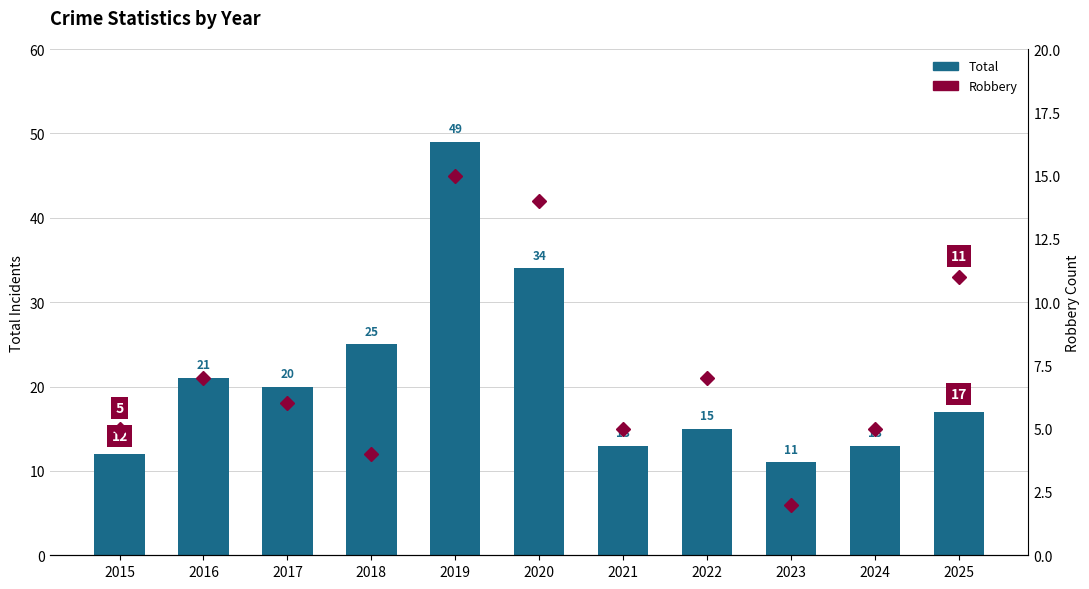

Which series has the widest spread of values?

Total